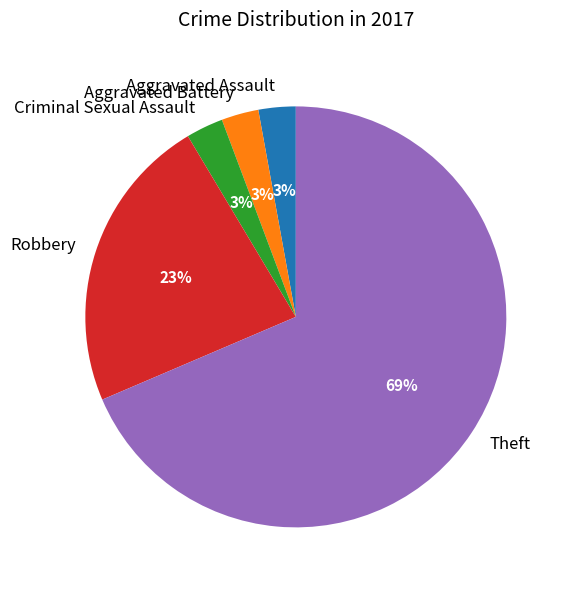

To the nearest percent, what percentage of the pie is Aggravated Battery?

3%